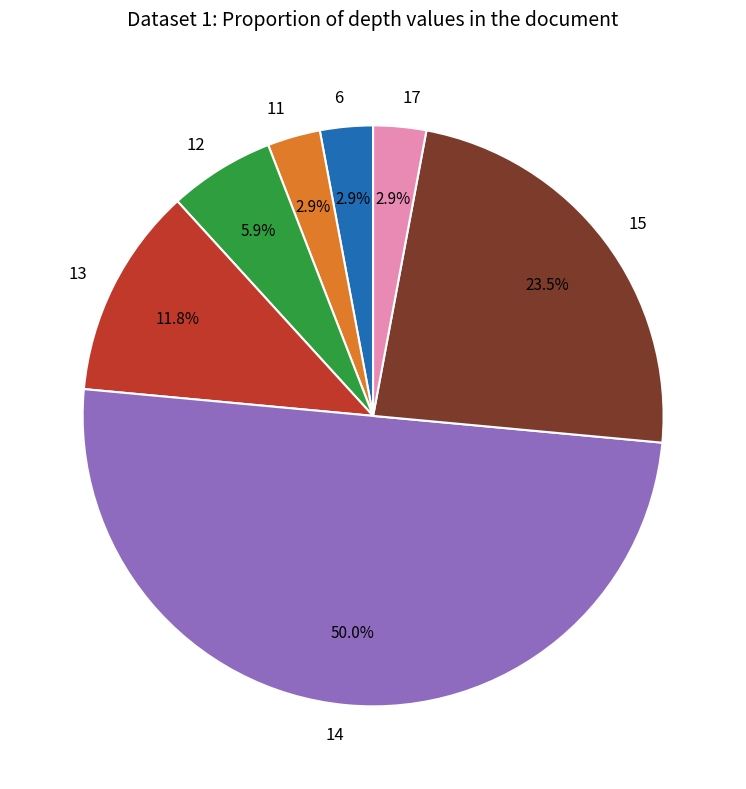

Which slice is the largest?

14